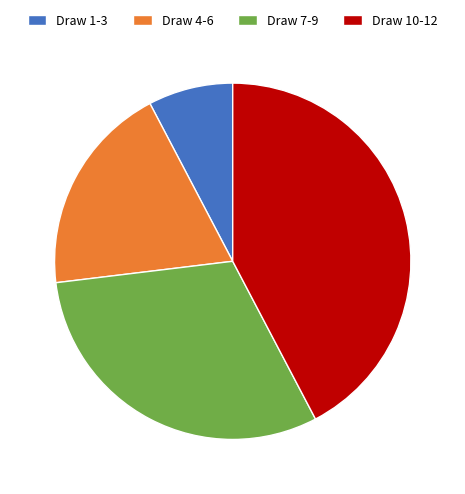

Is the sum of Draw 7-9 and Draw 1-3 greater than half?

No